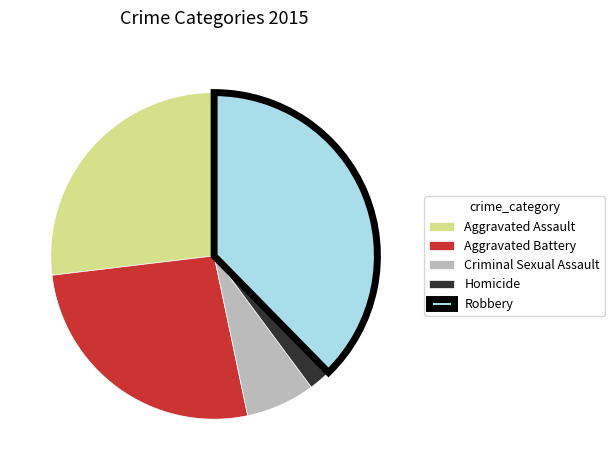

Does Aggravated Assault represent more than half of the total?

No